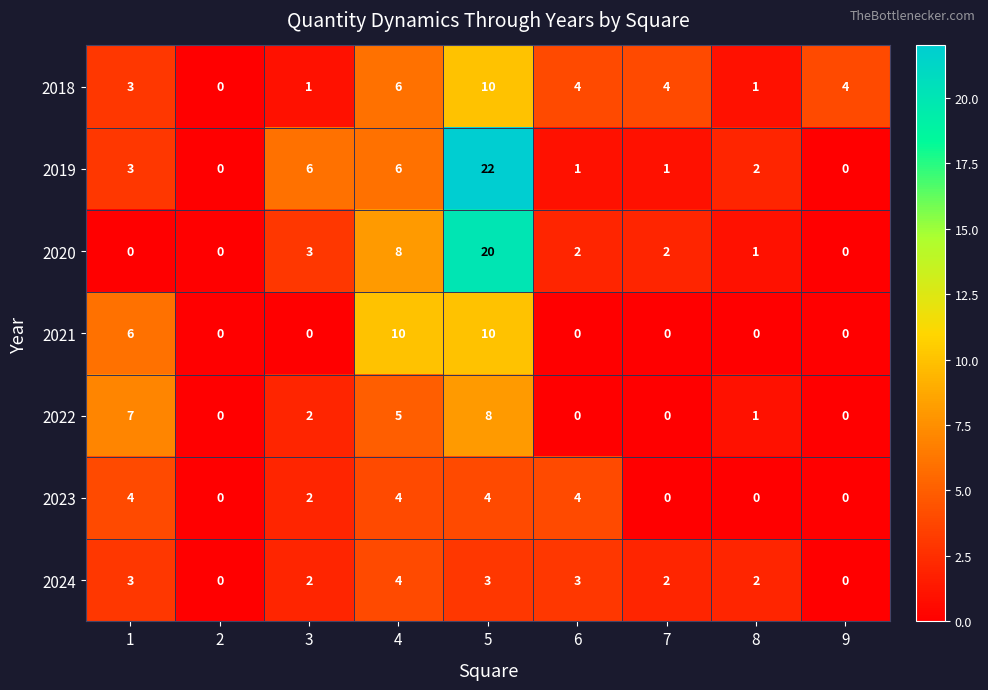

What is the sum of all 2020 values?

36